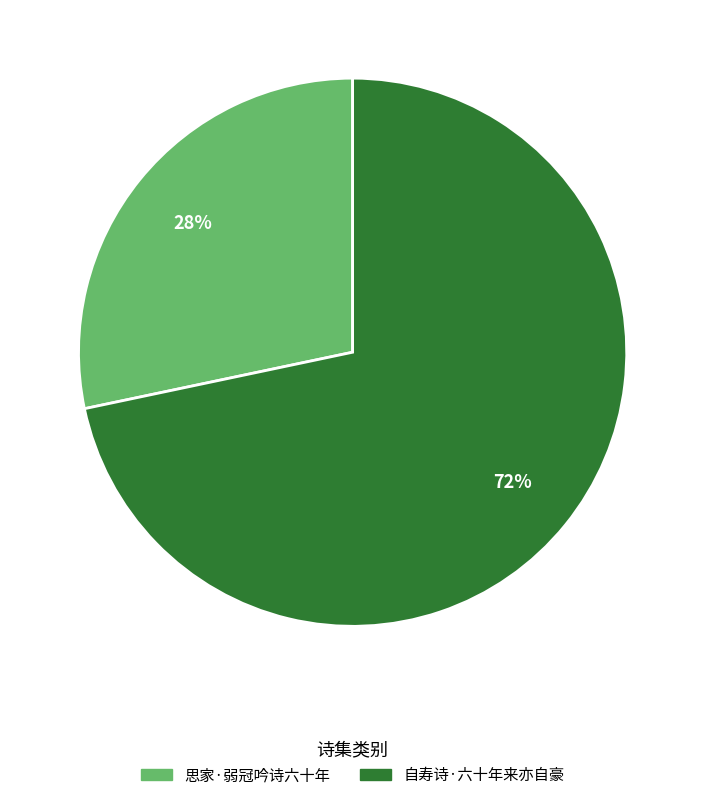

Combined, do 思家·弱冠吟诗六十年 and 自寿诗·六十年来亦自豪 account for over 50%?

Yes